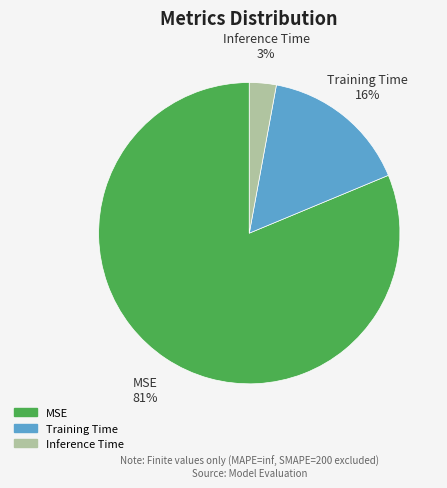

Is the sum of MSE and Training Time greater than half?

Yes